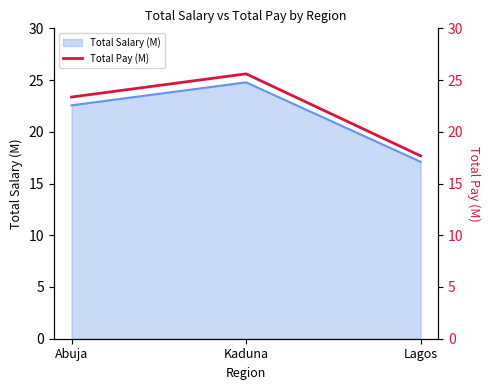

The value of Total Salary (M) at Abuja is 22.6. True or false?

True